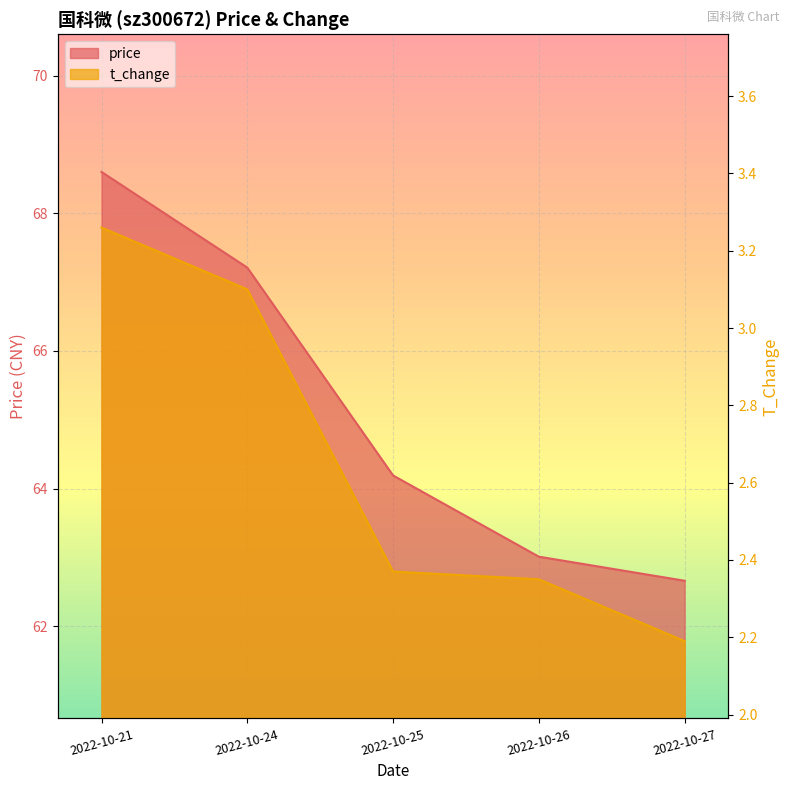

Reading right to left, list all the values displayed in this chart.

price: 62.7	63.0	64.2	67.2	68.6
t_change: 2.2	2.4	2.4	3.1	3.3